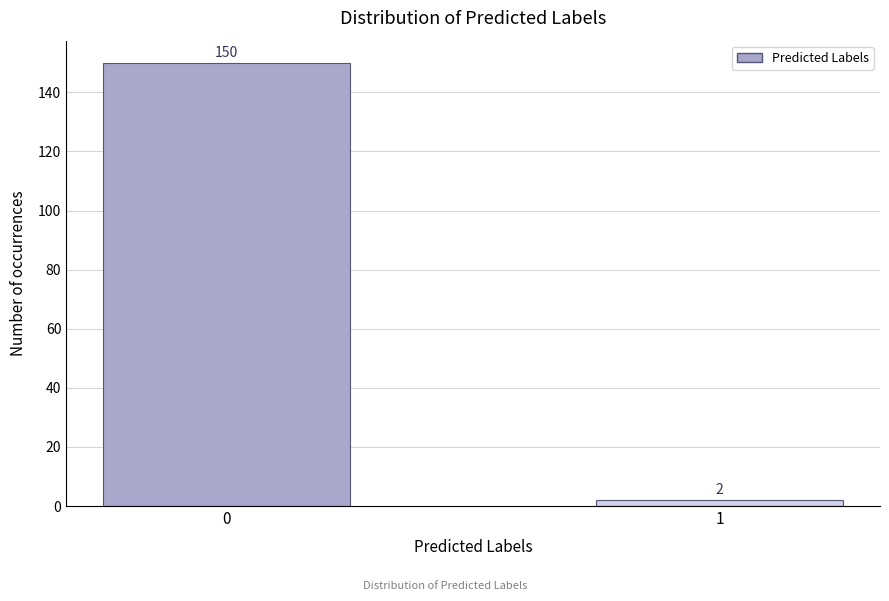

Reading left to right, transcribe all the data shown in this chart.

0=150	1=2